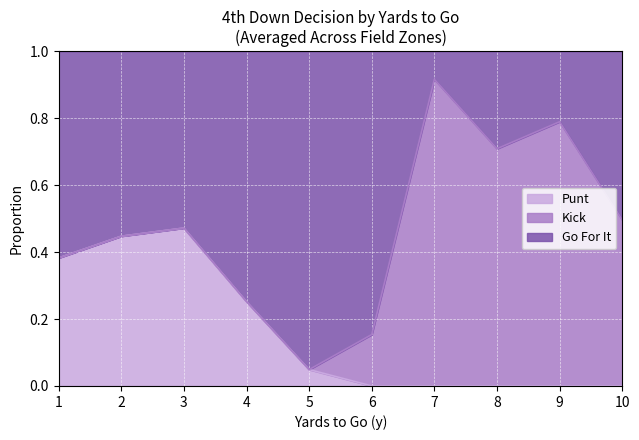

List the series in order of their overall mean, lowest first.

Punt, Kick, Go For It